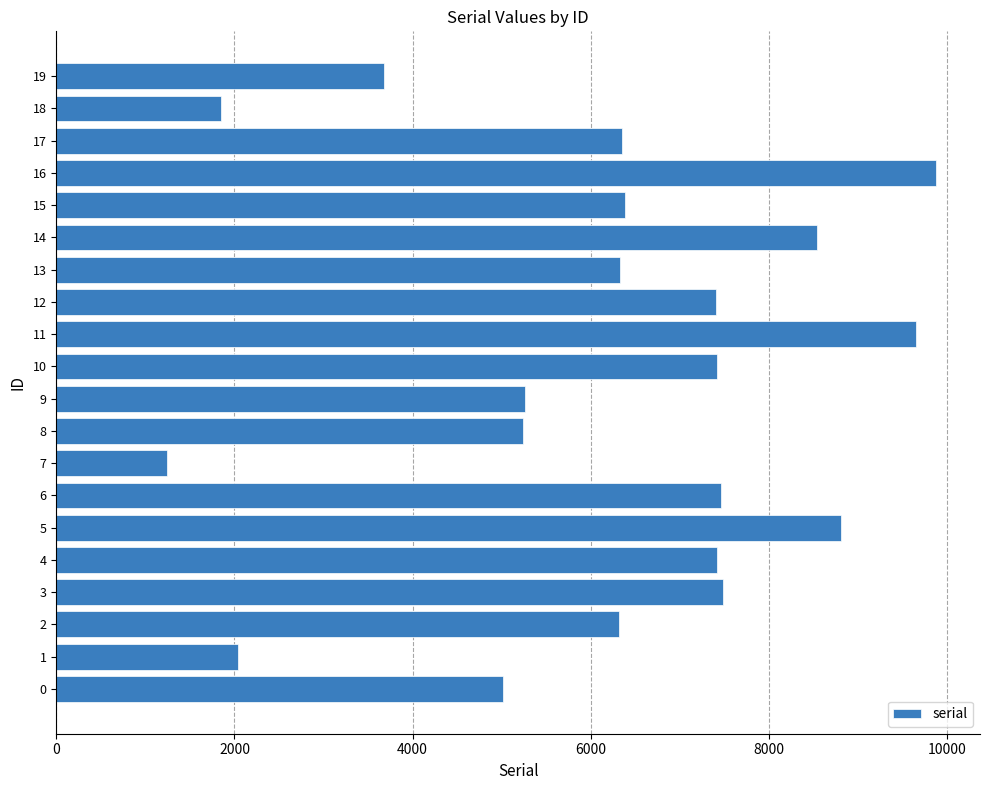

Between 9 and 17, which is larger?

17